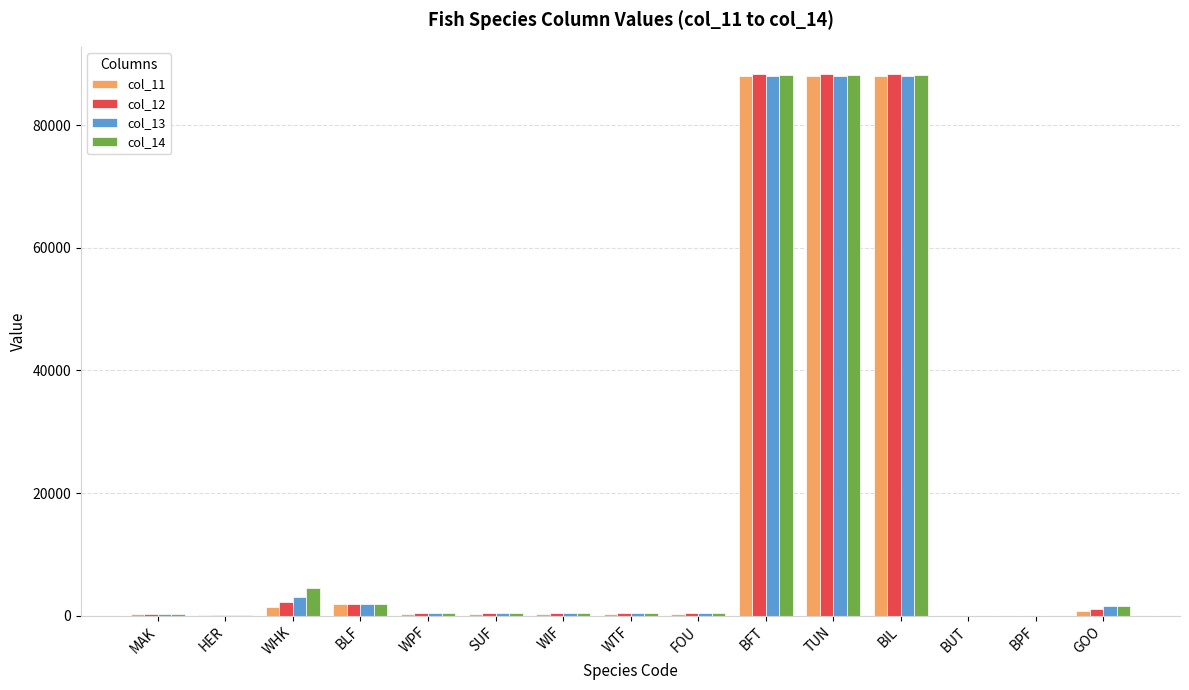

At which label is col_14 closest to 44097?

WHK